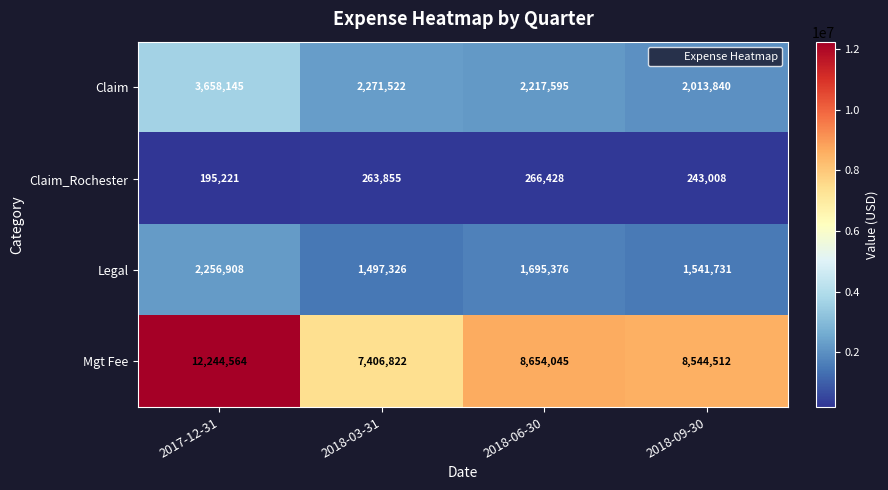

The Claim series shows 2271522 at 2018-03-31. True or false?

True